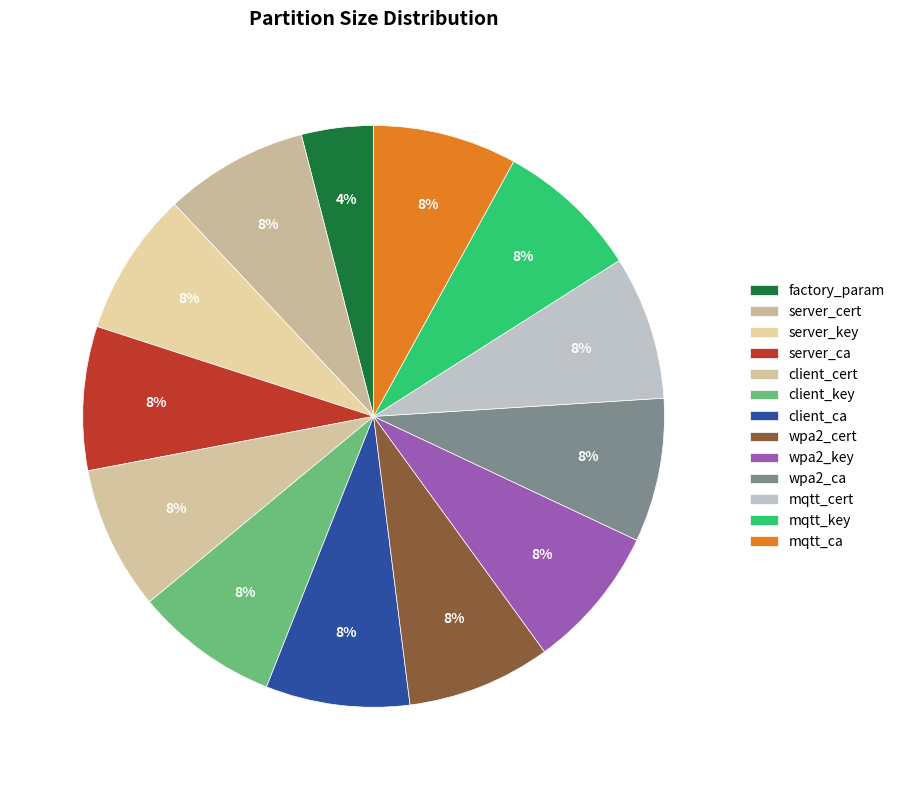

What percentage is the wpa2_key slice, to the nearest percent?

8%